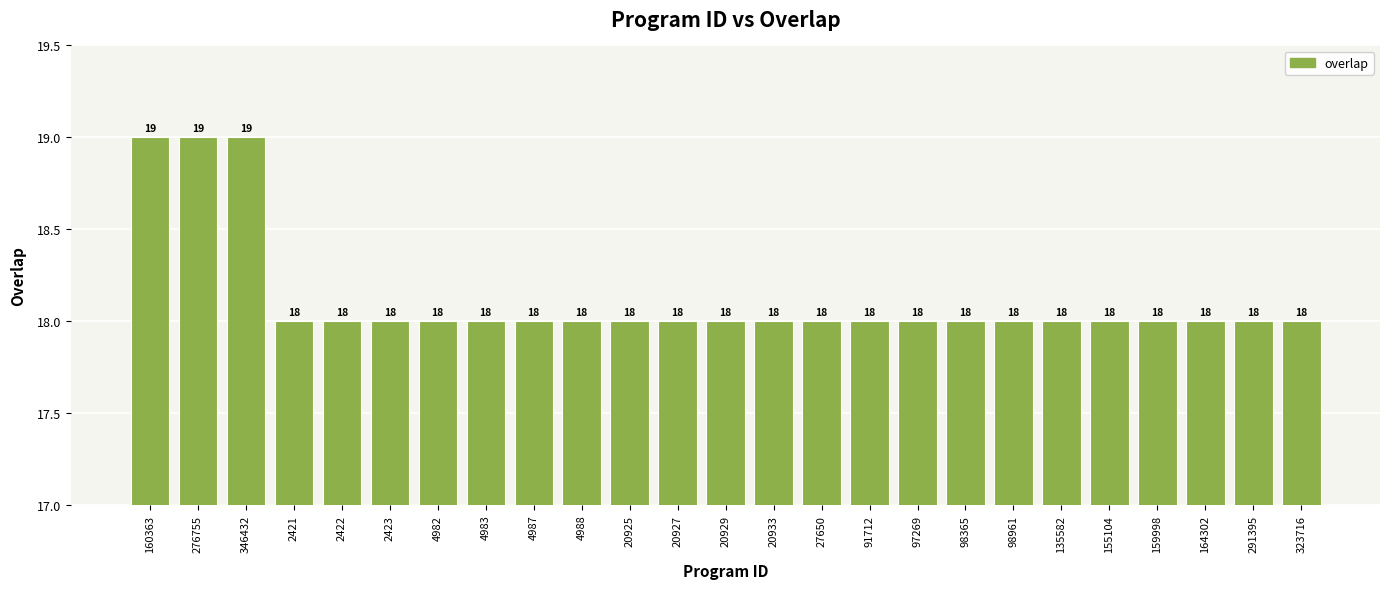

What is the label of the 11th bar from the right?

27650